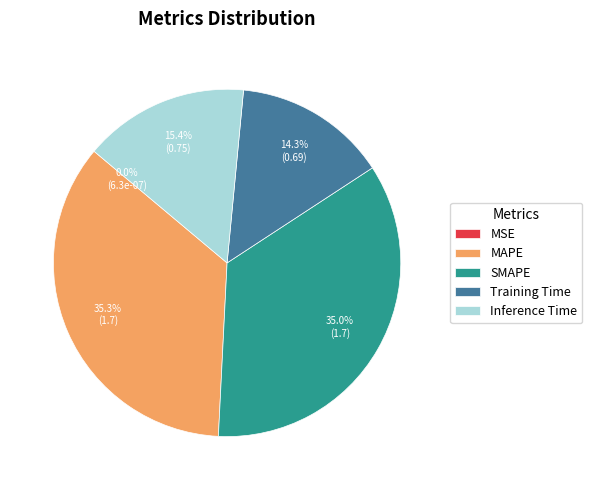

Between Inference Time and MAPE, which is larger?

MAPE